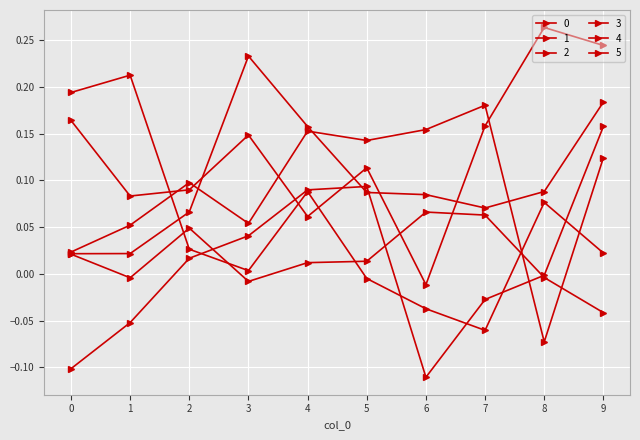

How many values in the 3 series exceed 0?

7